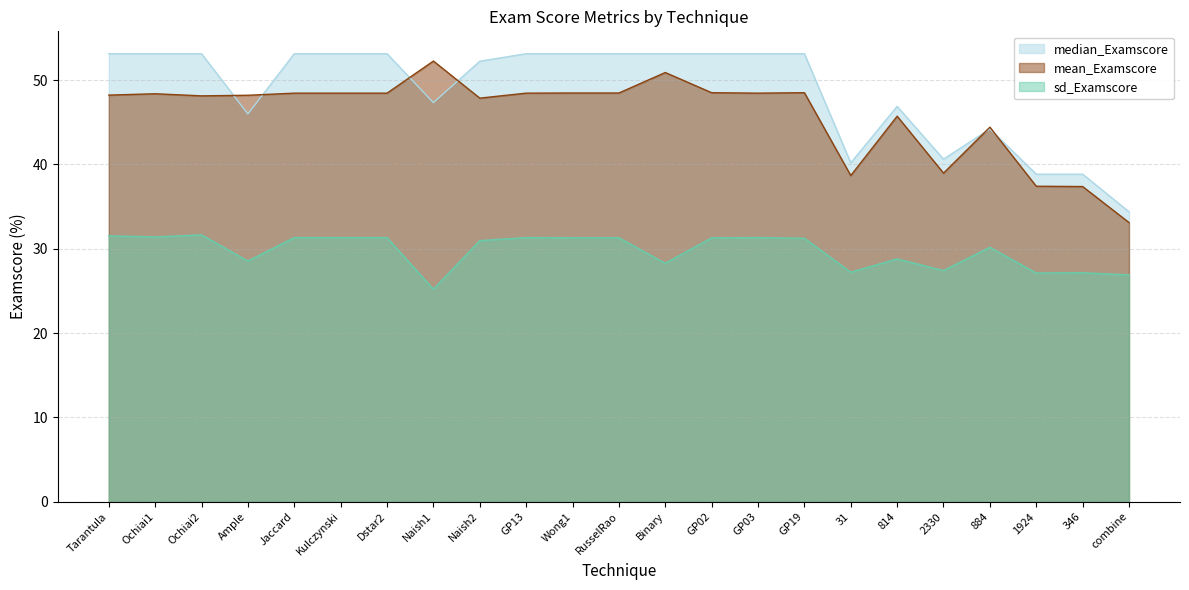

True or false: sd_Examscore has more than 2 interior local peaks.

True